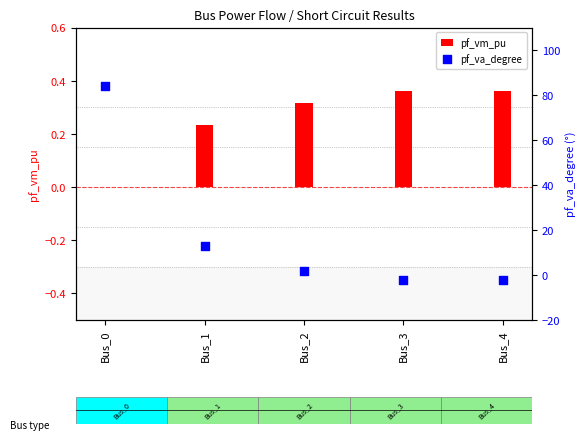

What are all the series names shown in the legend?

pf_vm_pu, pf_va_degree